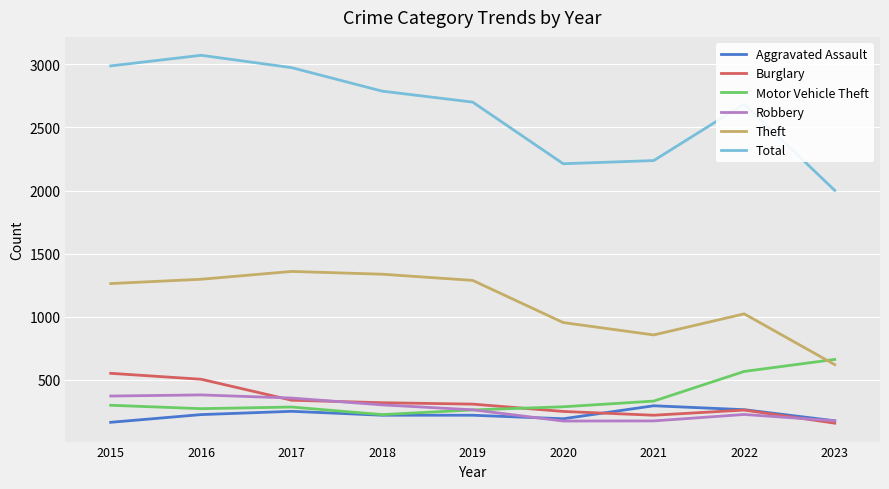

At how many categories does at least one series exceed 2293?

6